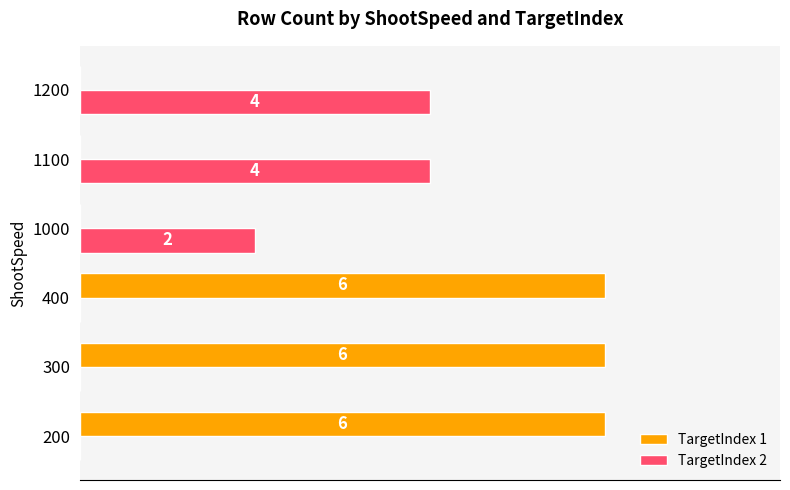

Is the value of TargetIndex 1 at 200 greater than the value of TargetIndex 2 at 1000?

Yes